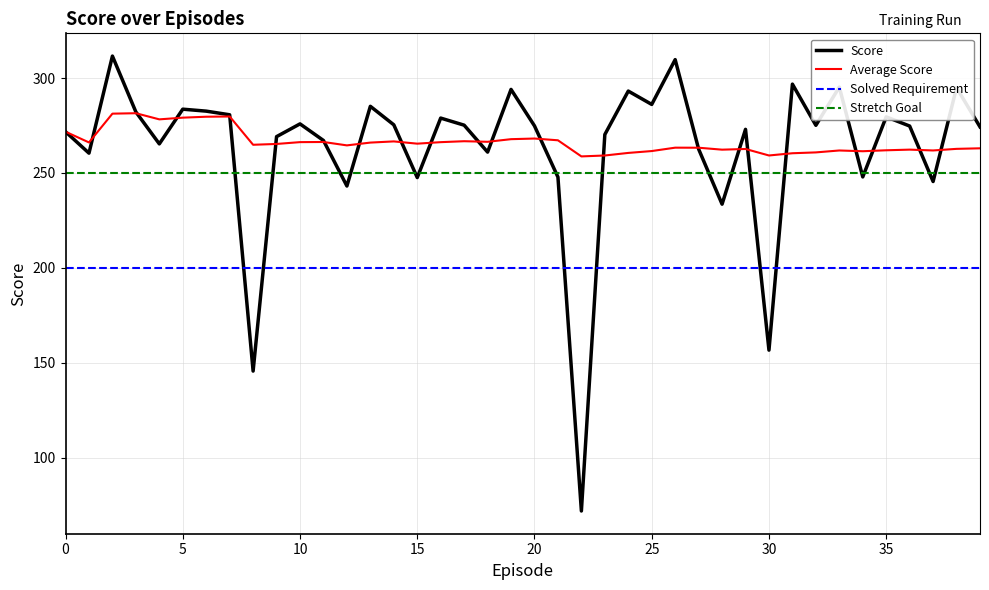

What is the lowest value of the Average Score series?

258.7